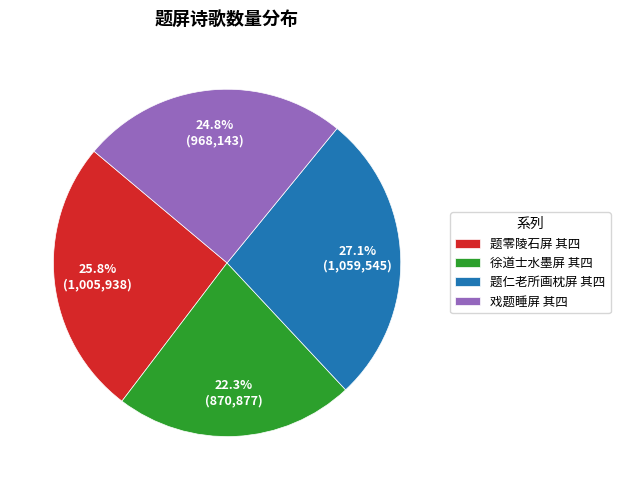

To the nearest percent, what is the combined percentage of 徐道士水墨屏 其四 and 题零陵石屏 其四?

48%